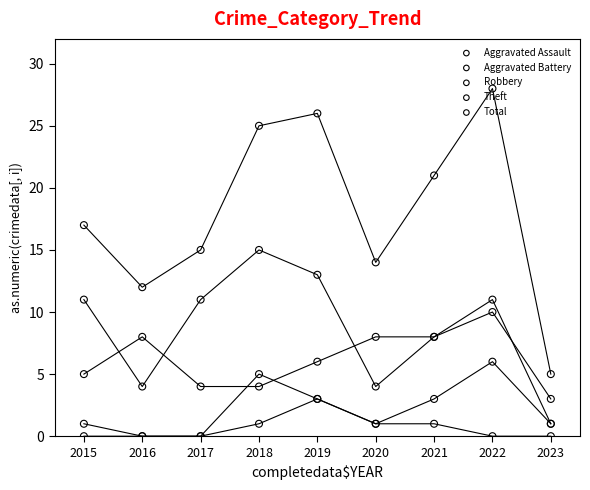

At how many categories does at least one series exceed 17?

4